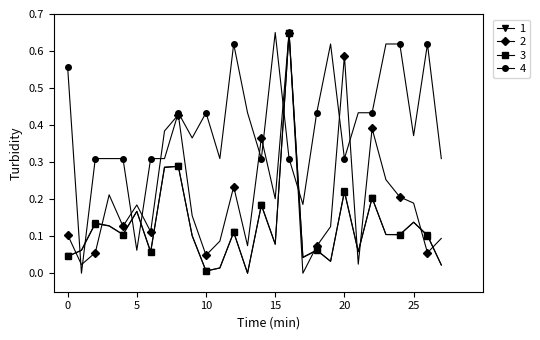

What are all the series names shown in the legend?

1, 2, 3, 4